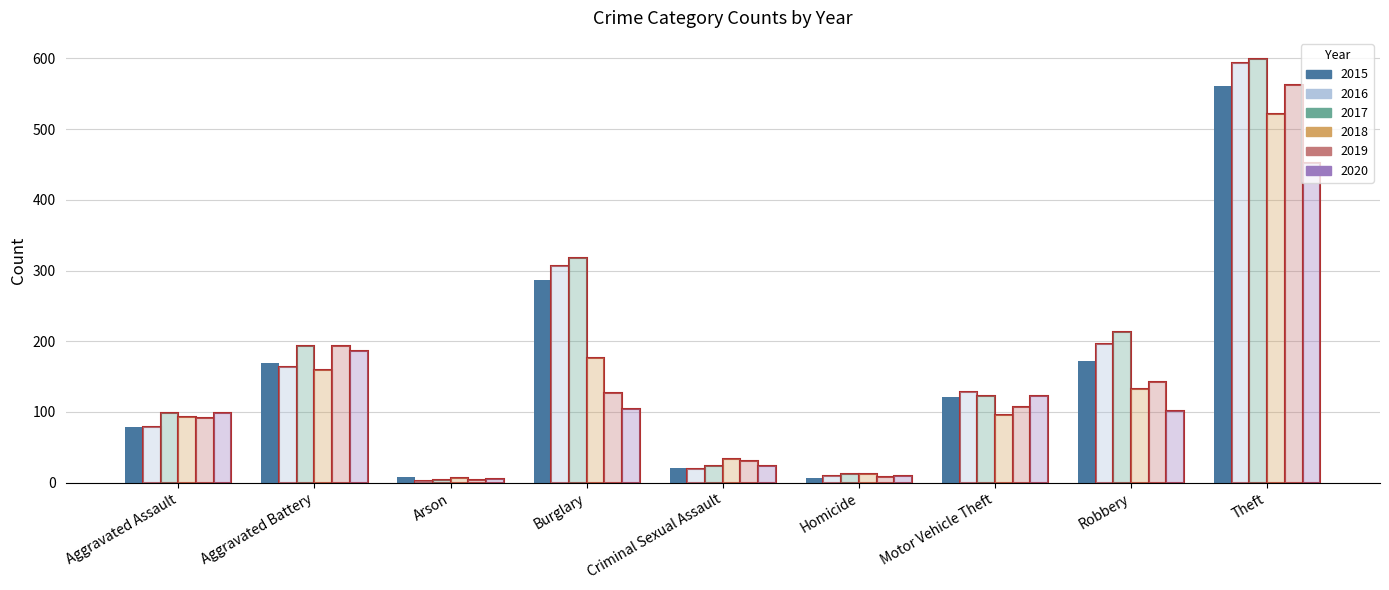

Which series has the largest range (max minus min)?

2017